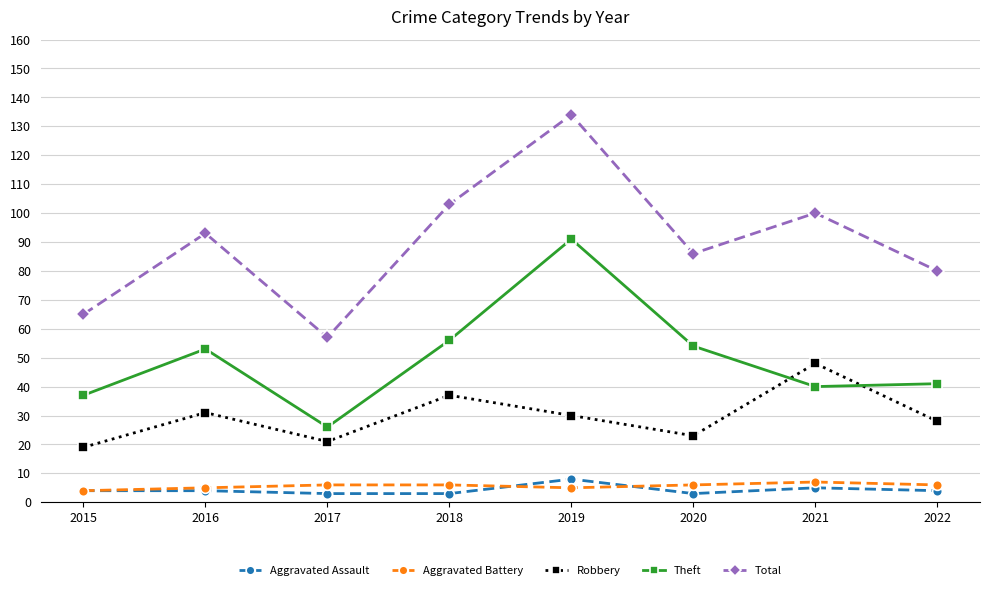

Read the Aggravated Assault value at 2019.

8